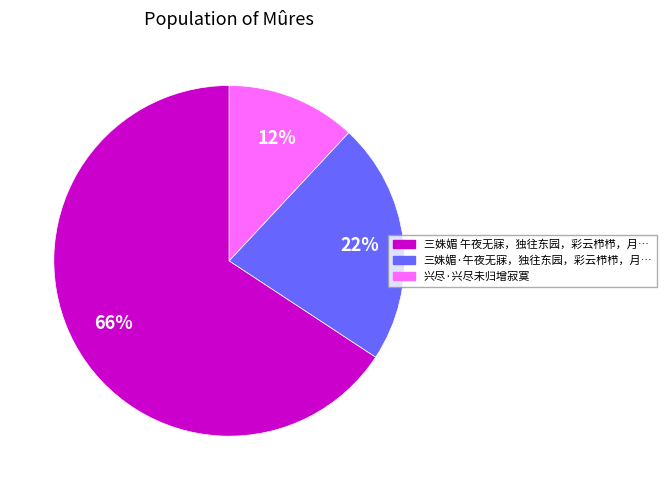

To the nearest percent, what is the difference between the largest and smallest slice percentages?

54%